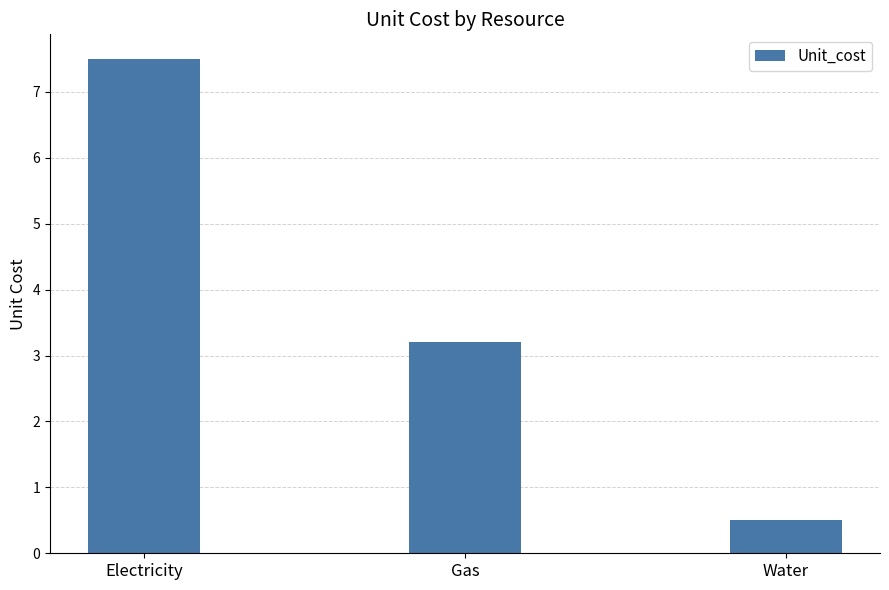

Which has a higher value, Gas or Electricity?

Electricity